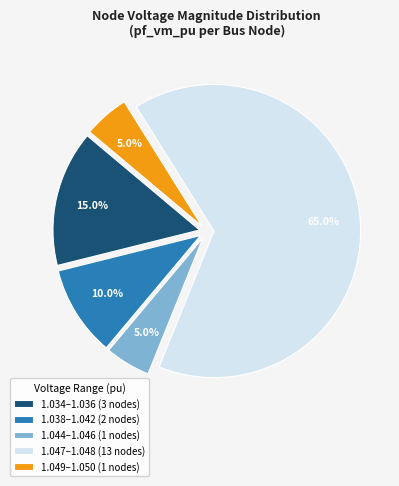

Which category has the biggest portion of the pie?

1.047–1.048 (13 nodes)